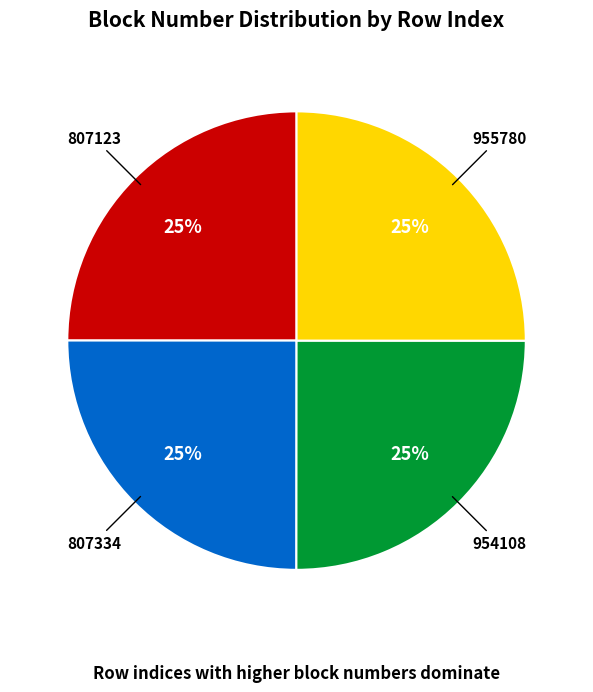

To the nearest percent, what is the combined percentage of 954108 and 807334?

50%